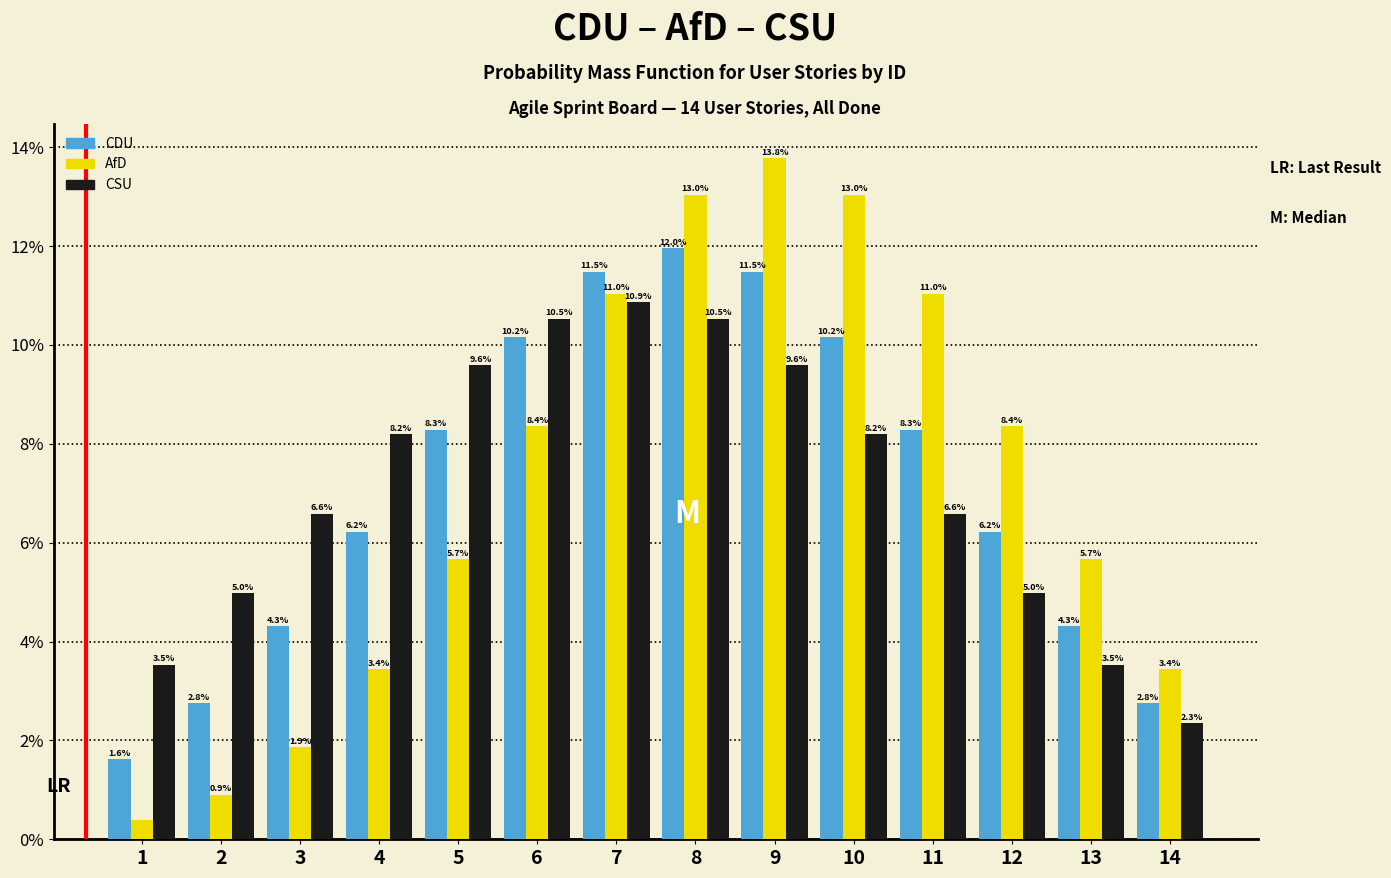

Where does the AfD series first go above 8?

6